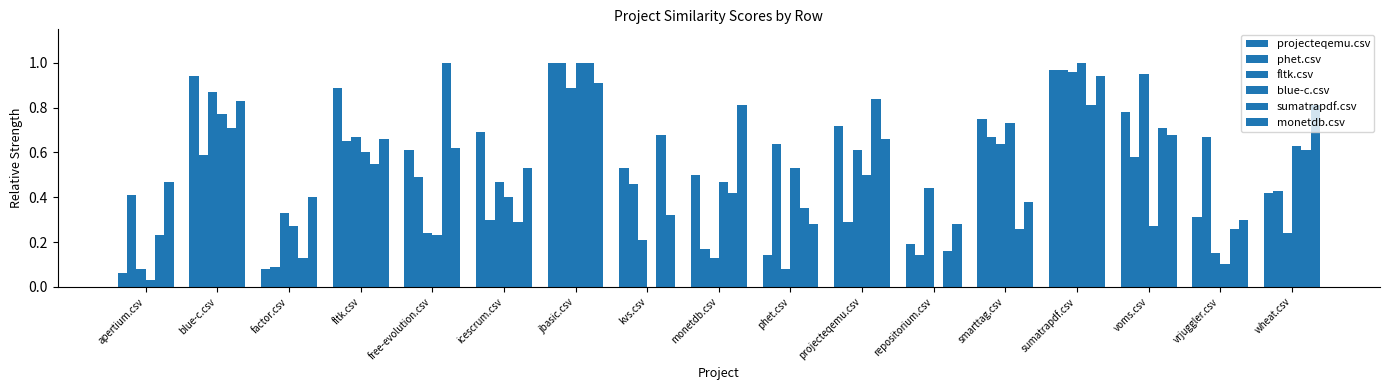

What is the sum of the phet.csv values at sumatrapdf.csv and repositorium.csv?

1.1